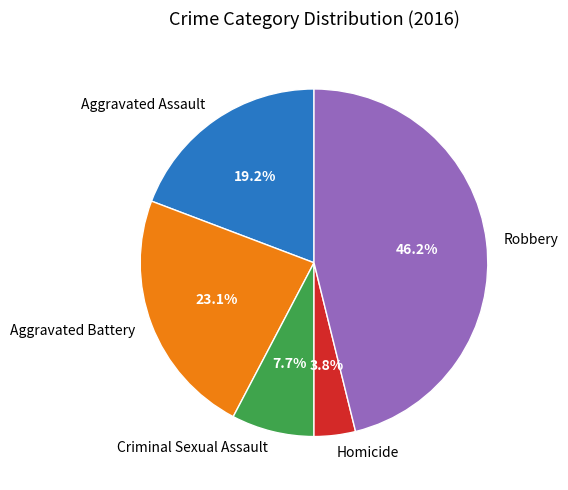

What is the largest slice in the pie chart?

Robbery